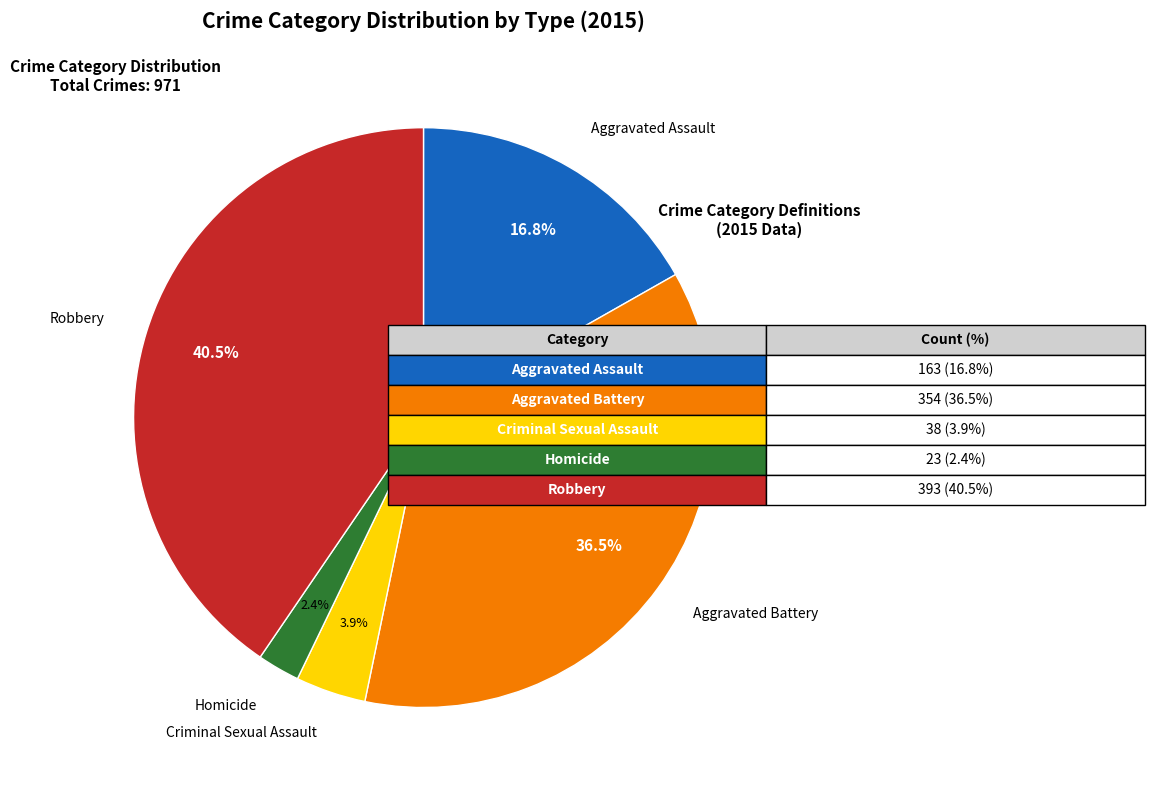

Count the number of slices in the pie.

5